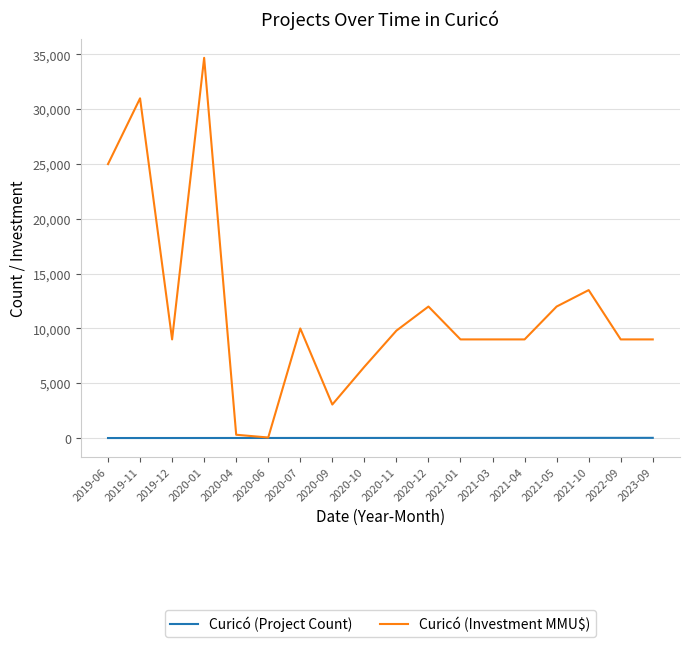

Which series changed the most between 2020-09 and 2020-11?

Curicó (Investment MMU$)